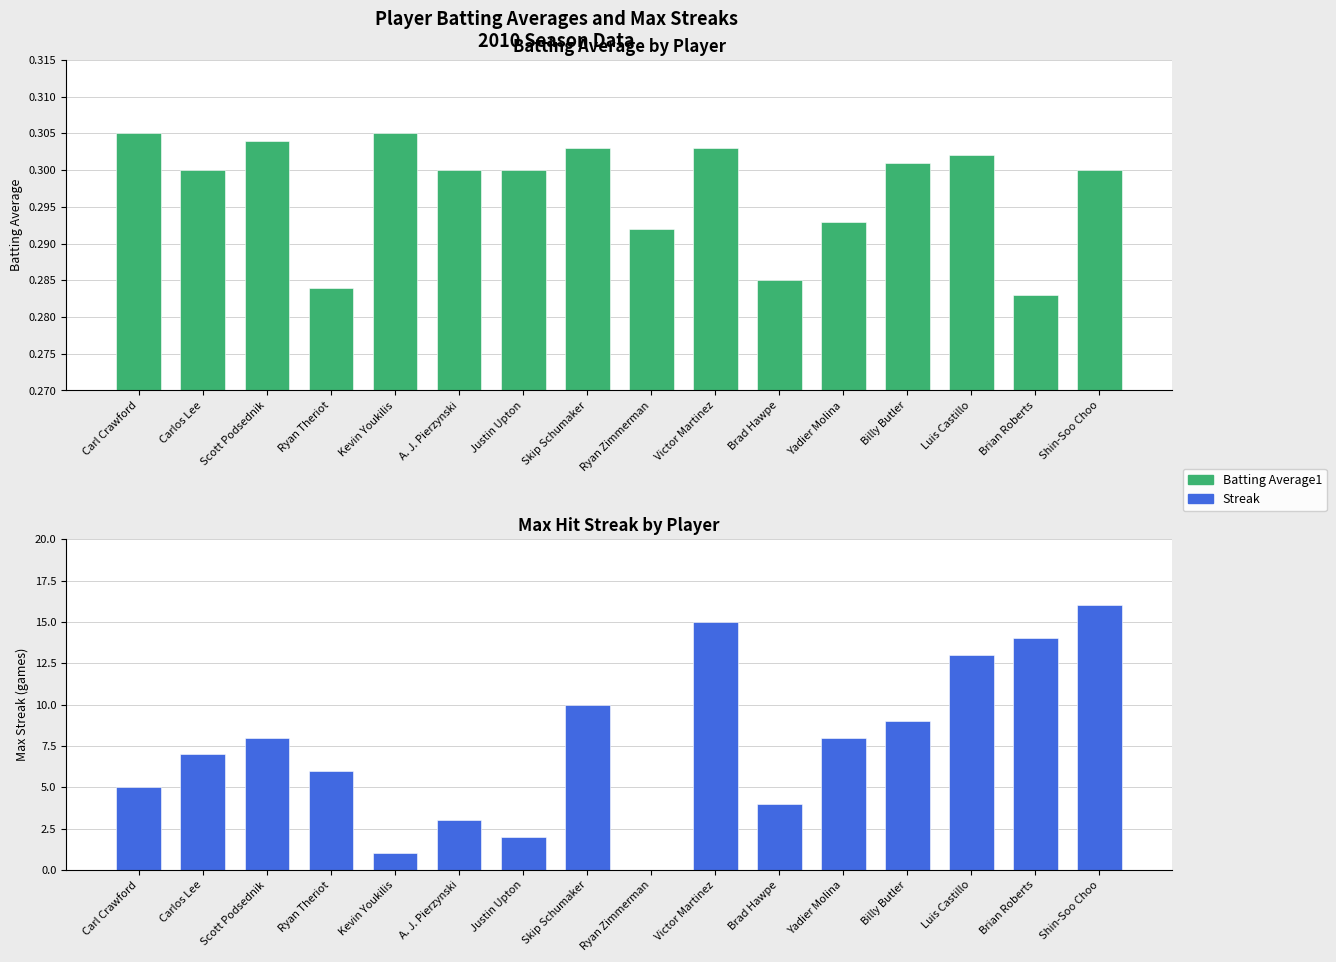

List the labels in order of Streak value, largest first.

Shin-Soo Choo, Victor Martinez, Brian Roberts, Luis Castillo, Skip Schumaker, Billy Butler, Scott Podsednik, Yadier Molina, Carlos Lee, Ryan Theriot, Carl Crawford, Brad Hawpe, A. J. Pierzynski, Justin Upton, Kevin Youkilis, Ryan Zimmerman